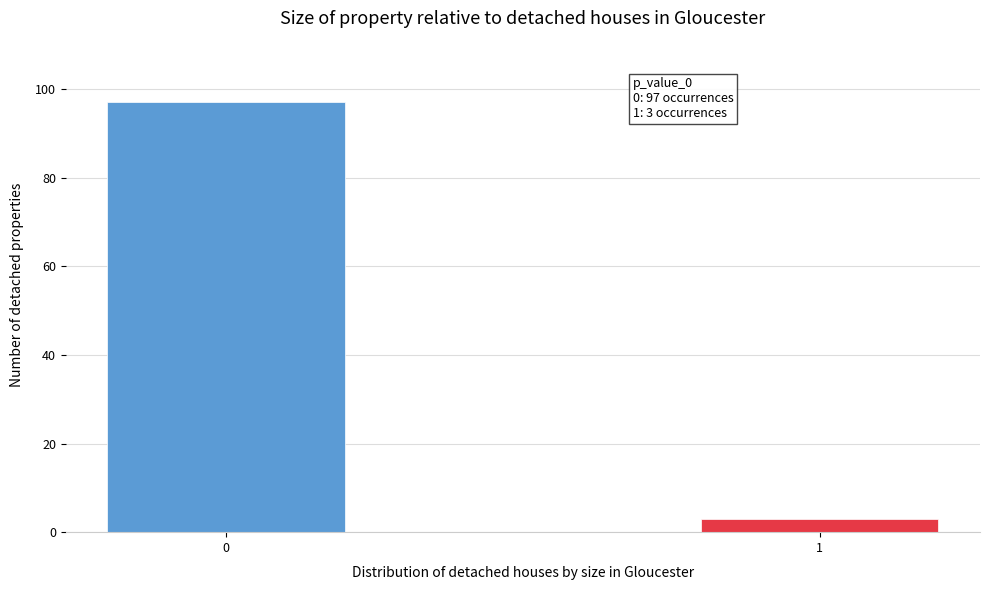

Reading right to left, list all the values displayed in this chart.

1=3	0=97